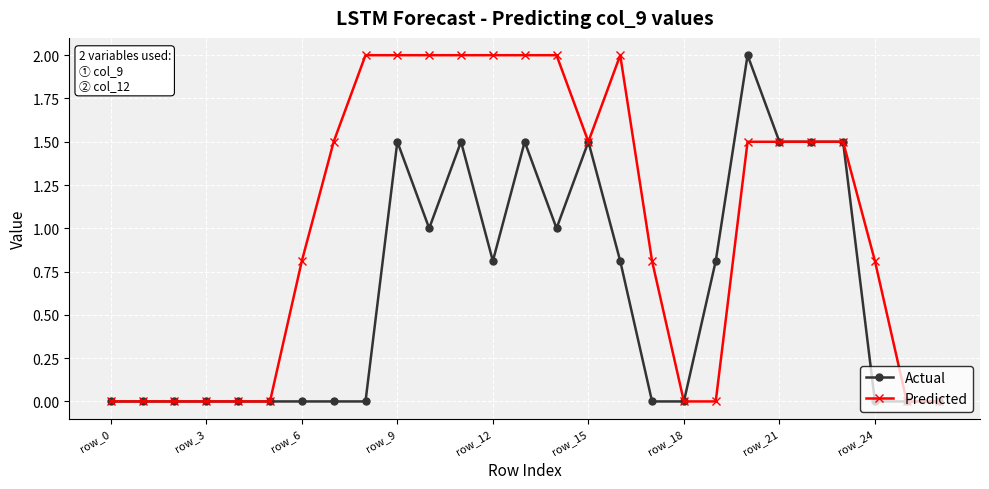

True or false: Actual has more than 0 points higher than both neighbors.

True